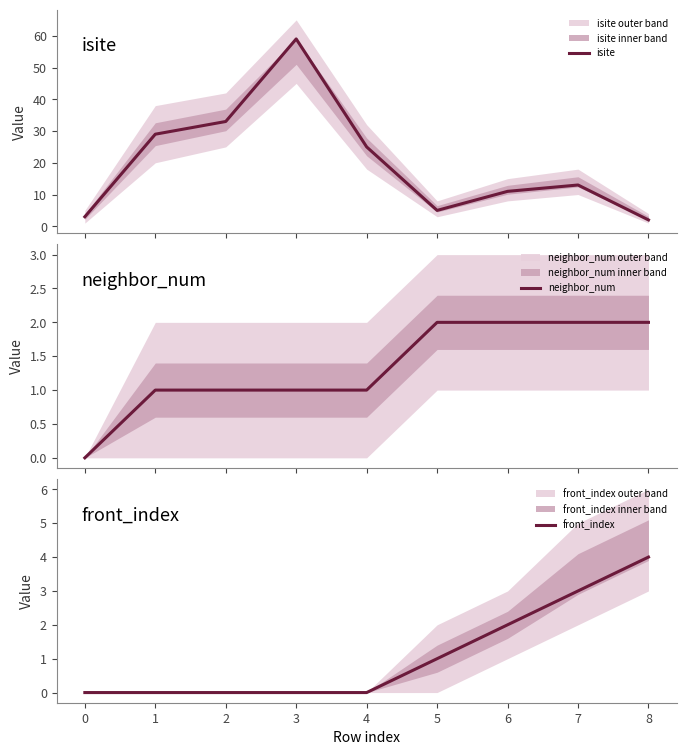

What is the highest value of the isite series?

59